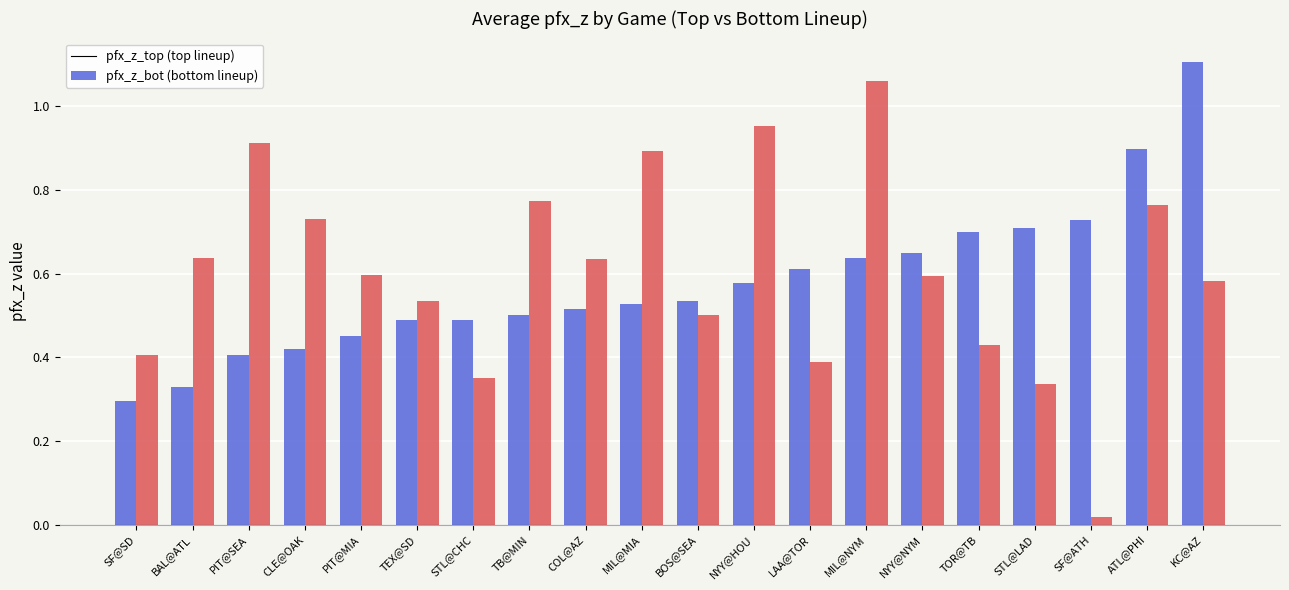

What is the total value across all series at KC@AZ?

1.7